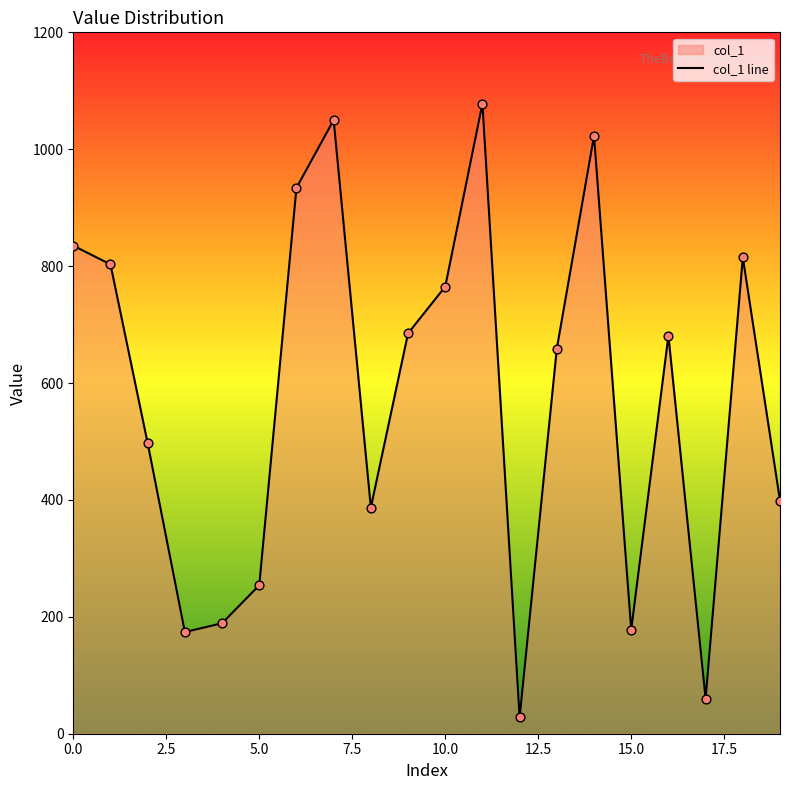

What is the change in value from 16 to 18?

+134